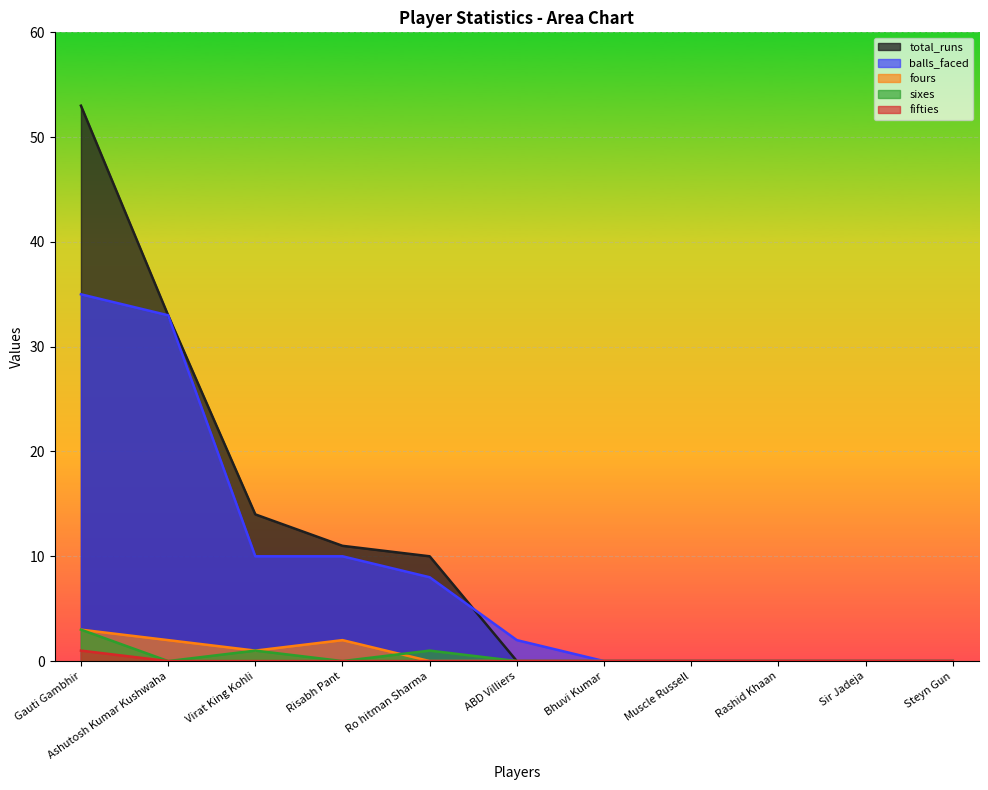

Does the chart display data point markers on the line(s)?

No